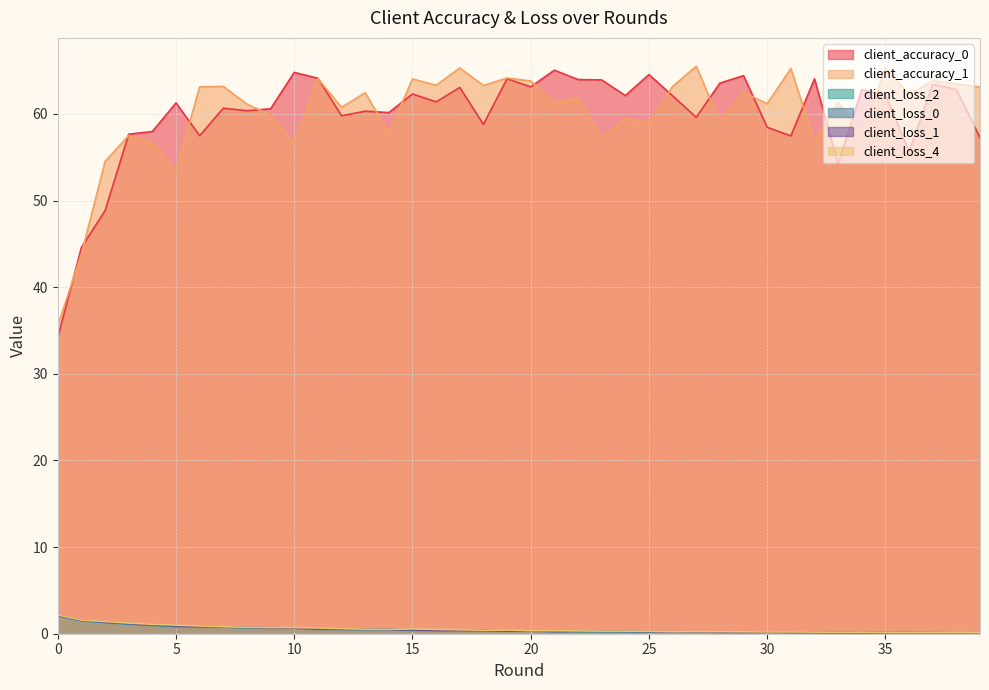

List the series in order of their peak value, lowest first.

client_loss_0, client_loss_2, client_loss_1, client_loss_4, client_accuracy_0, client_accuracy_1